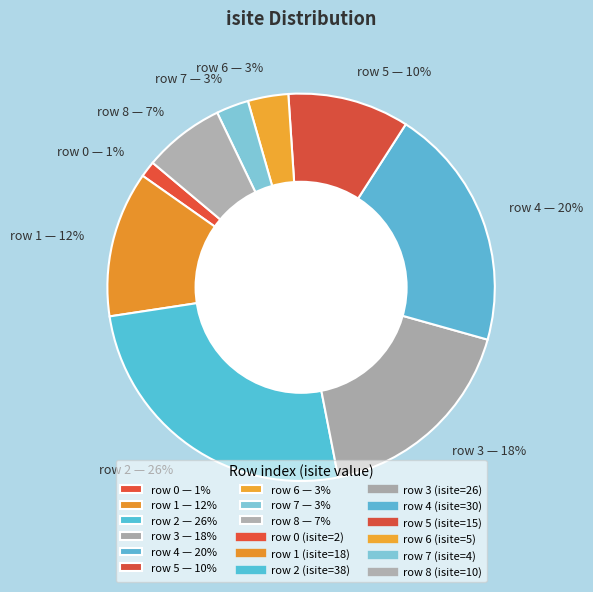

Is there a majority slice in this chart?

No